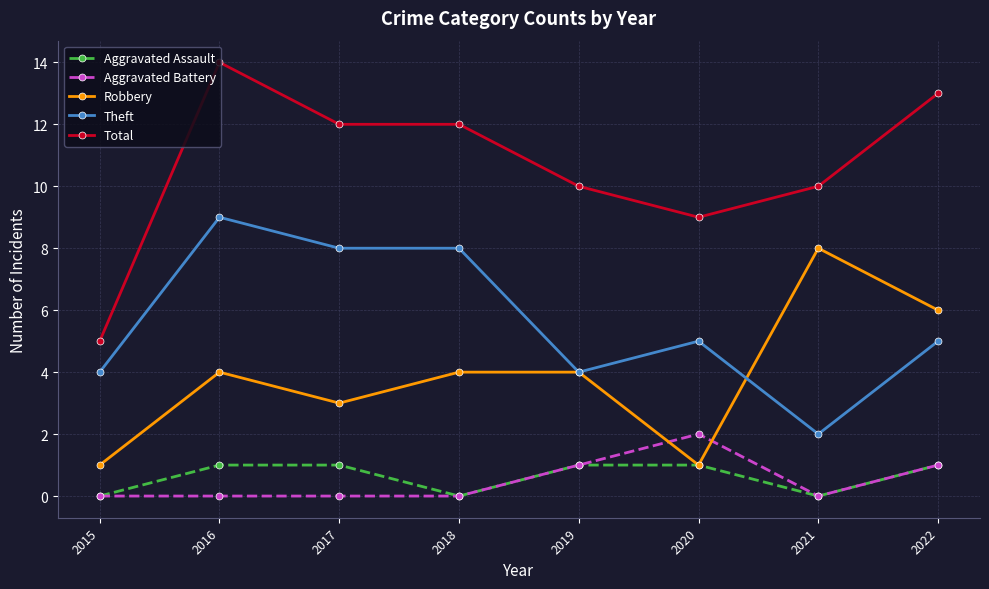

What is the approximate value of Aggravated Assault at 2019?

1